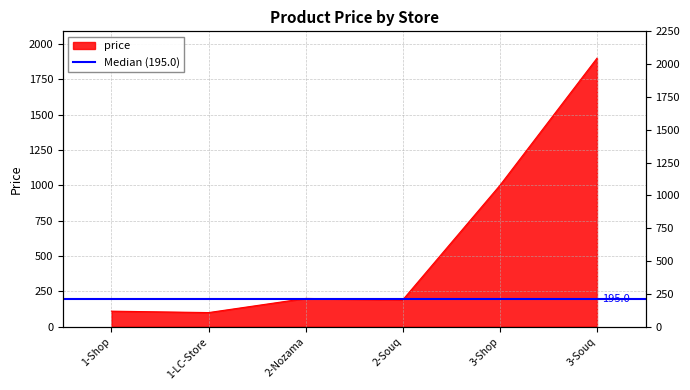

What is the ratio of the value at 3-Souq to the value at 2-Souq?

10.0